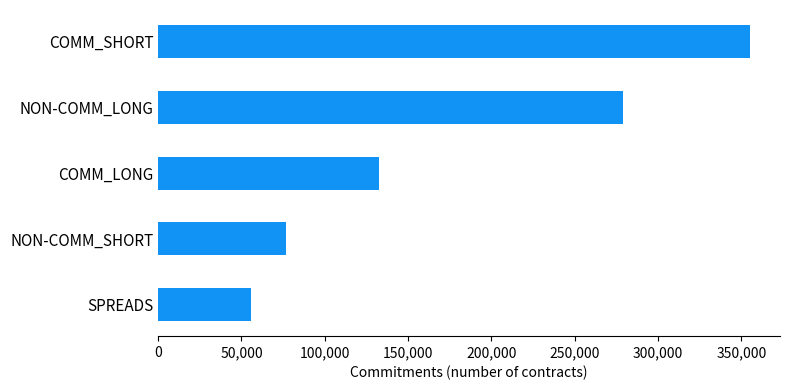

Approximately how many times larger is the value at COMM_SHORT compared to NON-COMM_SHORT?

4.6